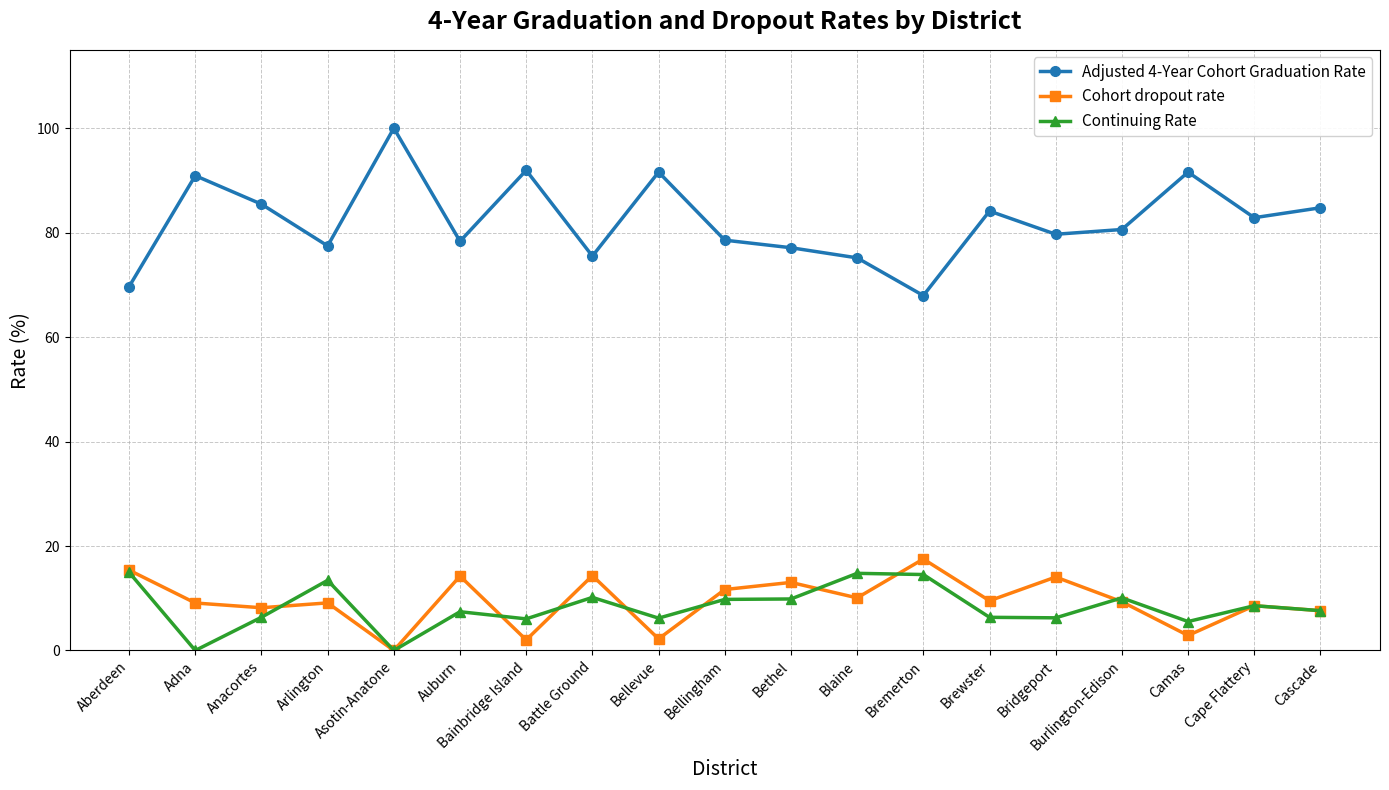

What is the difference between the second highest and minimum values in the Continuing Rate series?

14.8